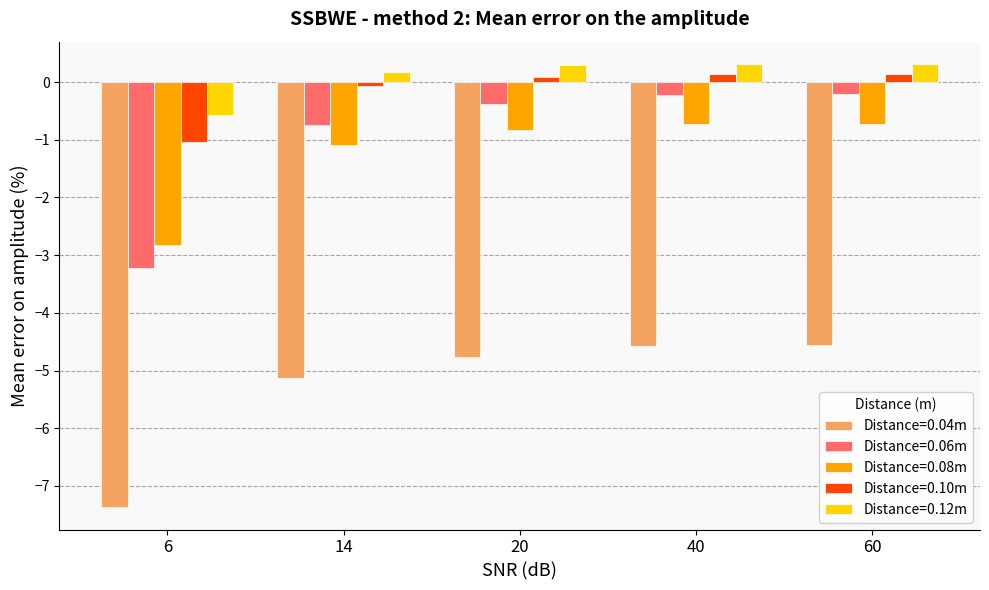

How many bars are there in total?

25